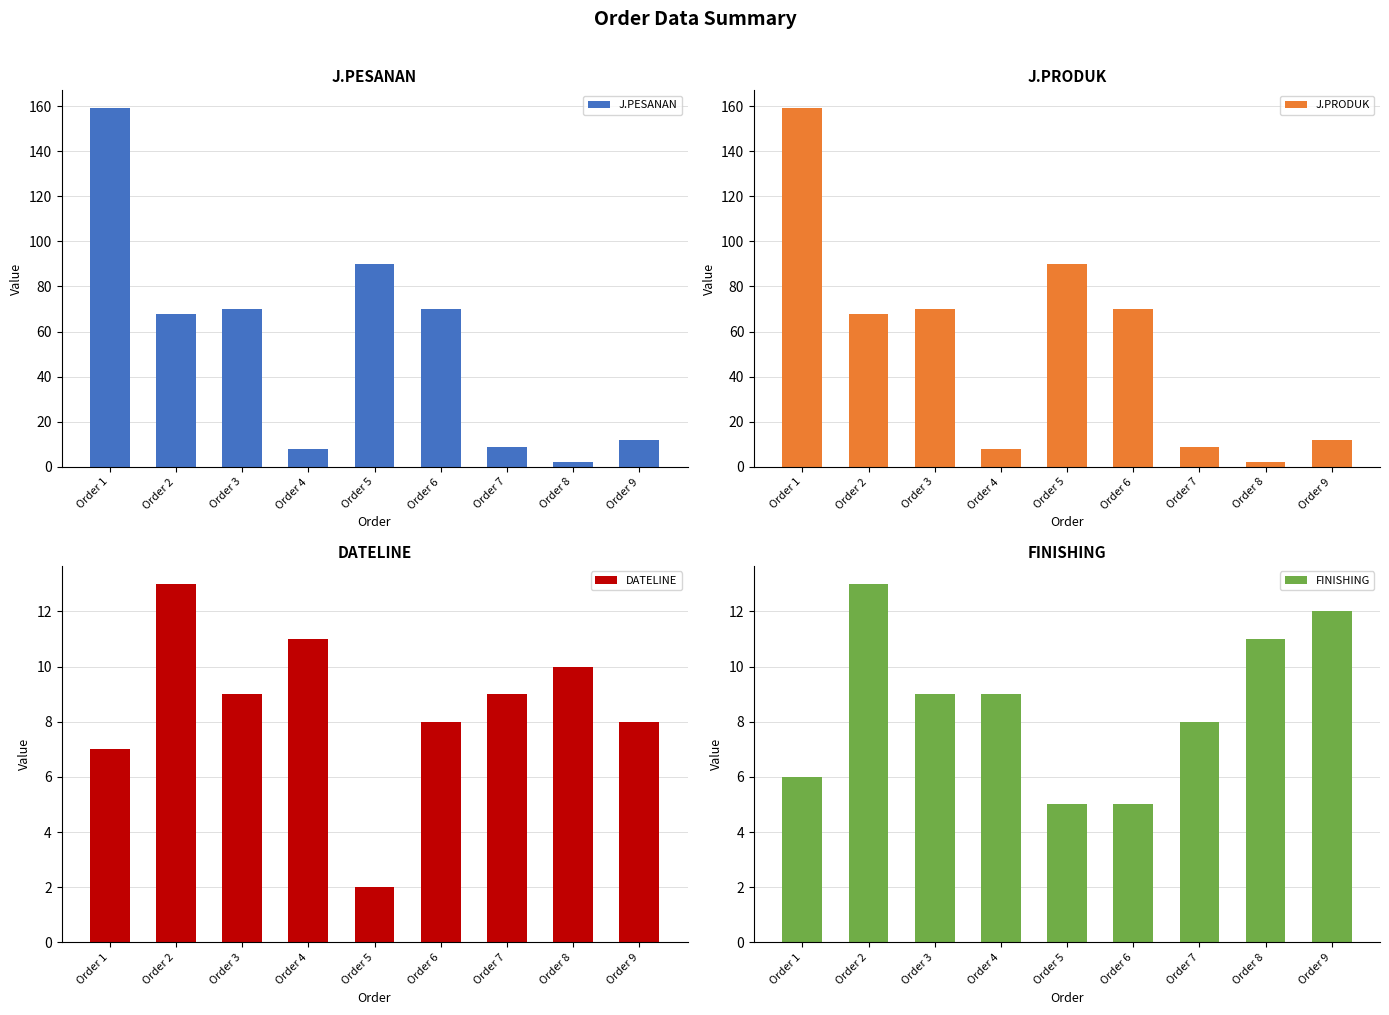

Which category has the lowest value in the J.PESANAN series?

Order 8